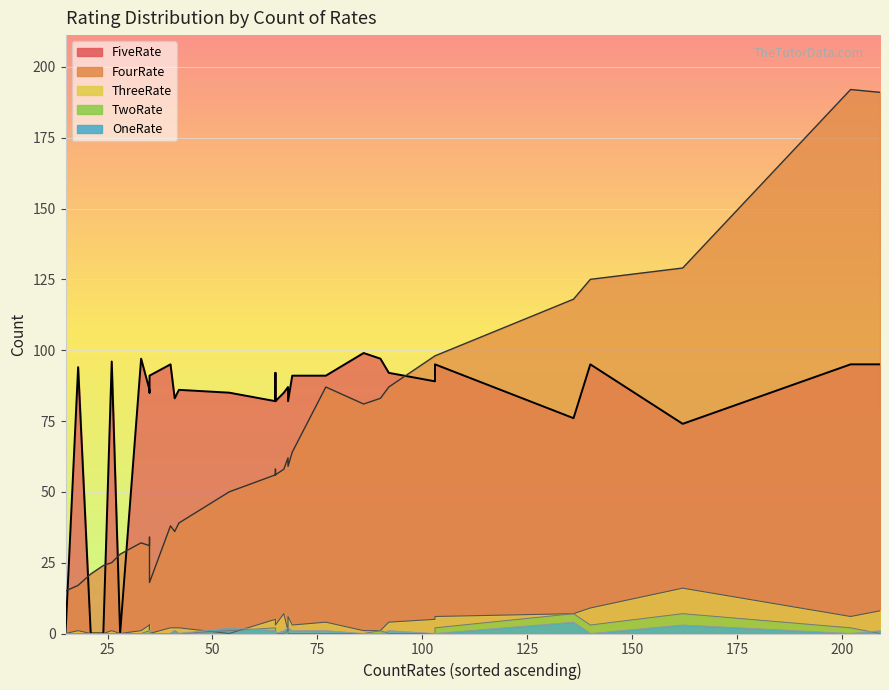

How many data points does each series have?

38